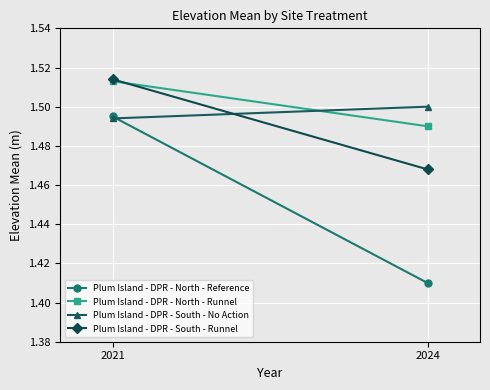

Is this an area chart (filled region under the line)?

No